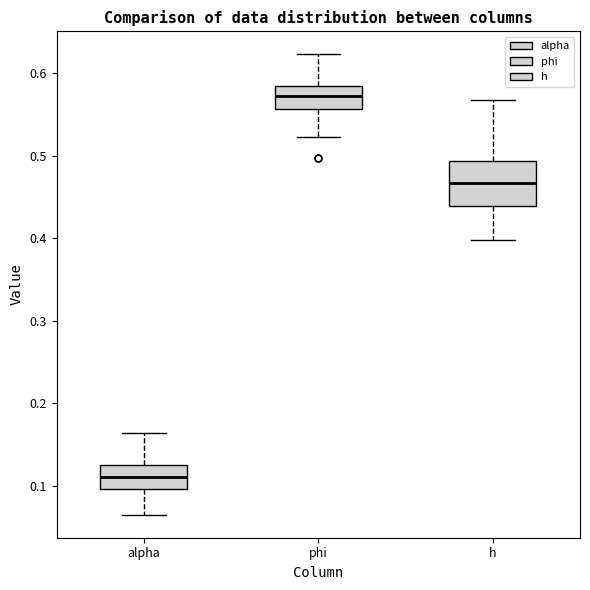

Which box is the tallest, from its lower edge to its upper edge?

h